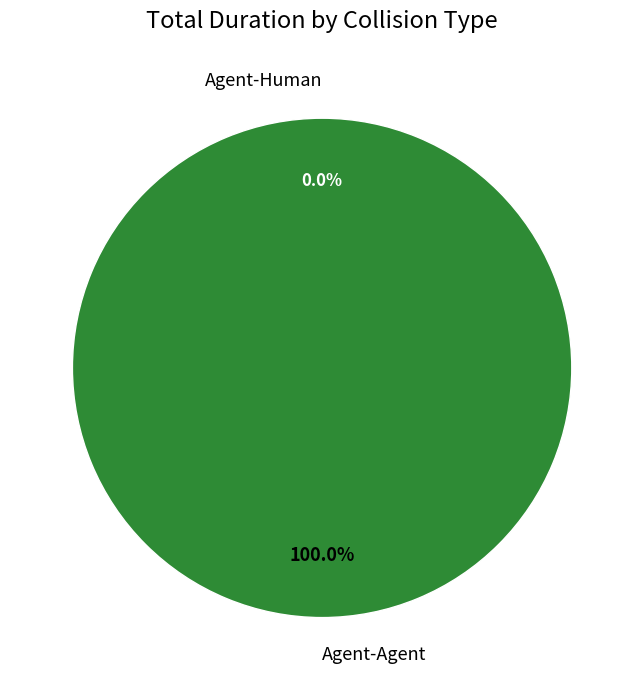

Is it true that Agent-Agent is 100% of the pie?

True